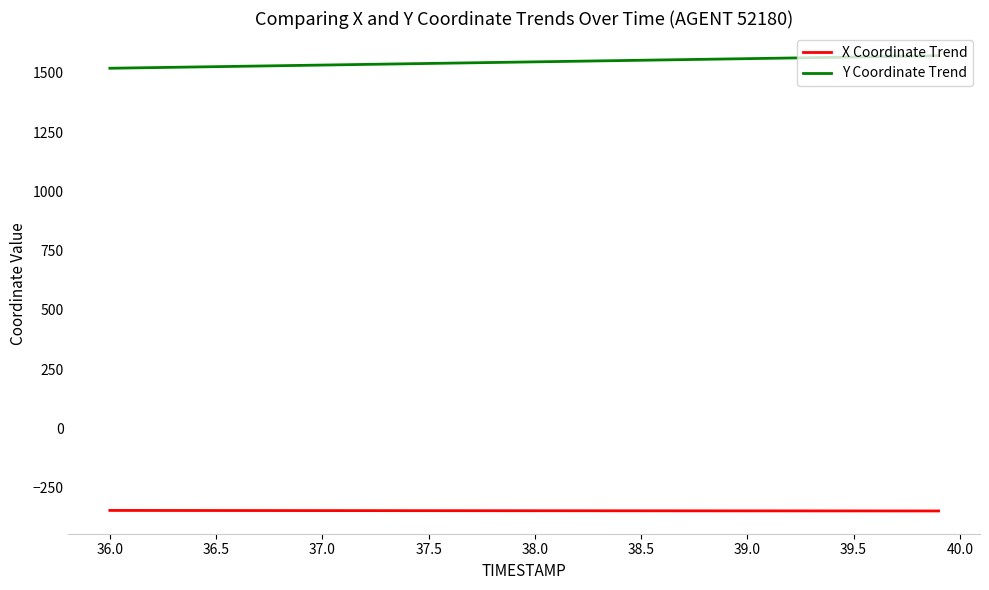

Rank the series by their average value, from highest to lowest.

Y Coordinate Trend, X Coordinate Trend